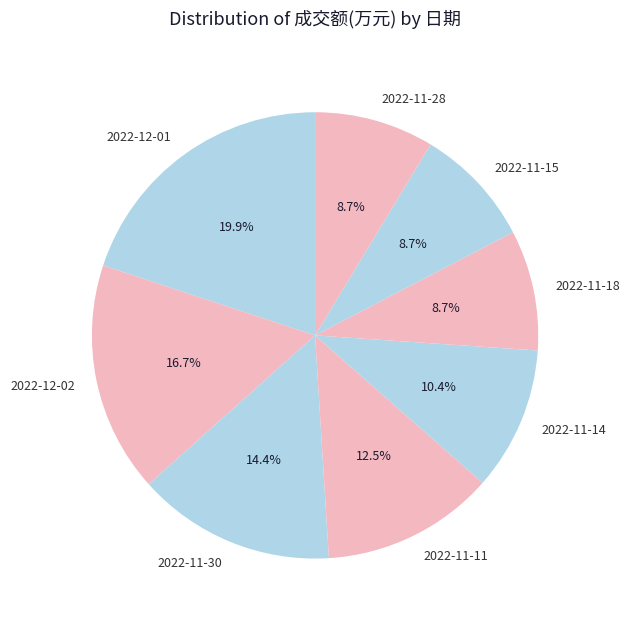

What percentage is NOT represented by 2022-11-28?

91.3%